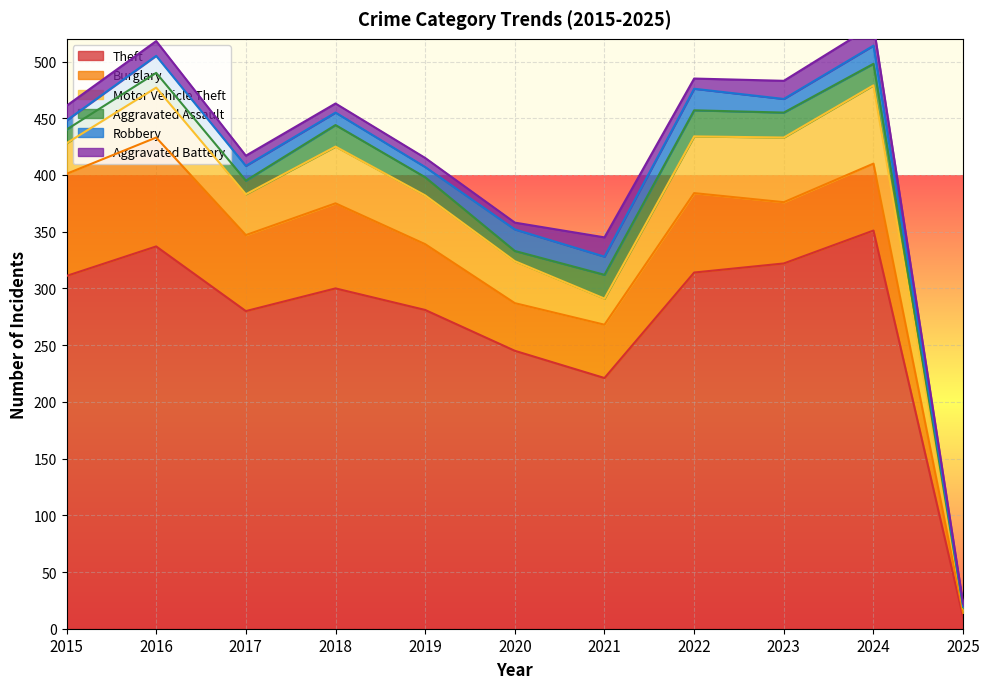

Is it true that Burglary equals 75 at 2018?

True